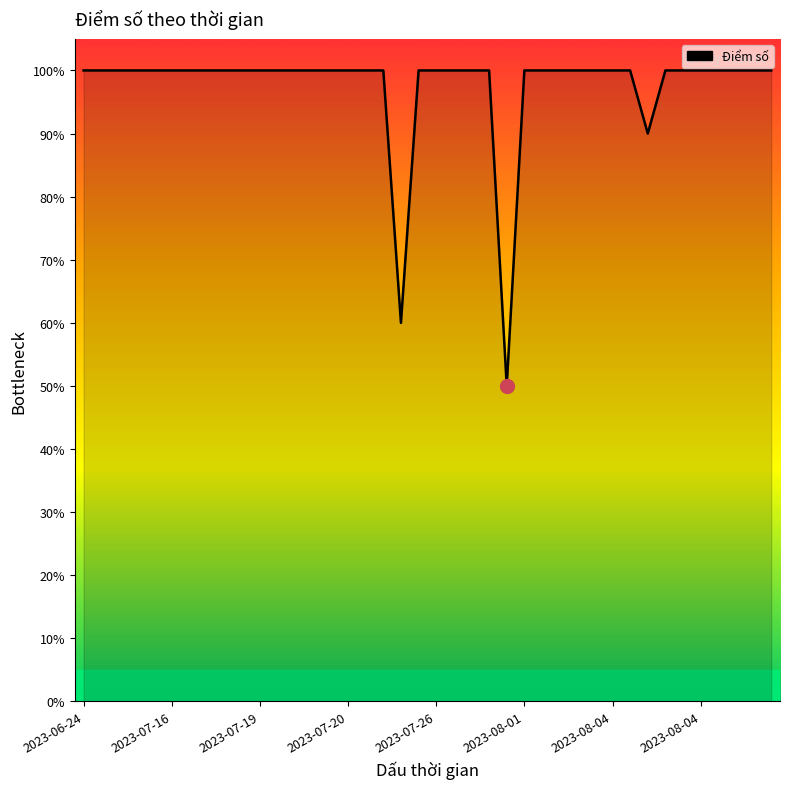

Does the chart have visible grid lines?

No